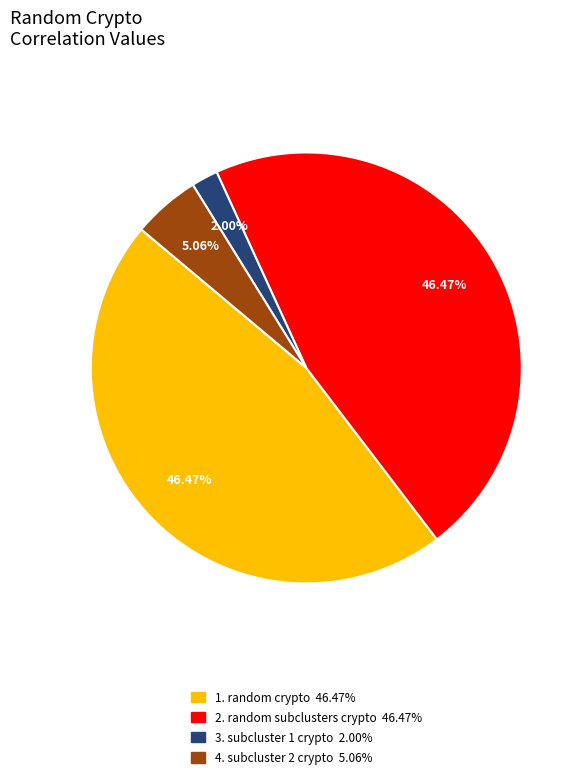

How many slices are in this pie chart?

4